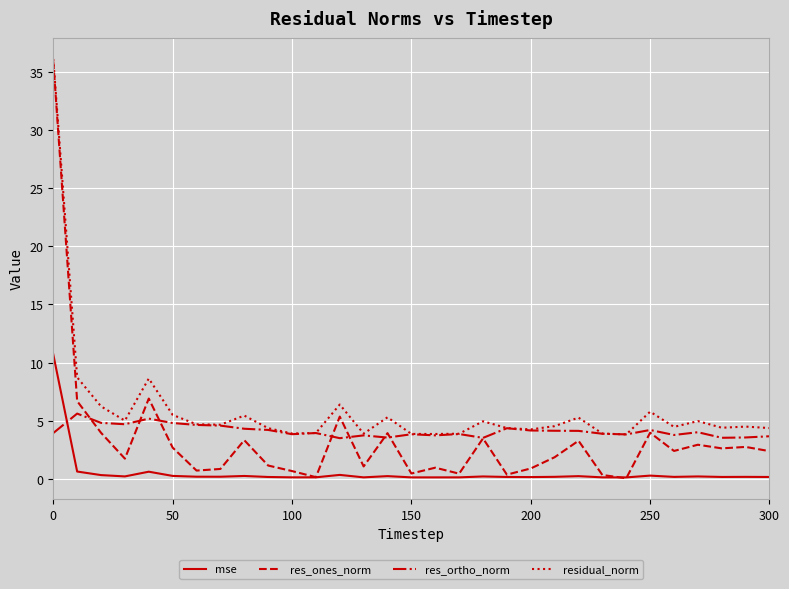

Which series has the widest spread of values?

res_ones_norm